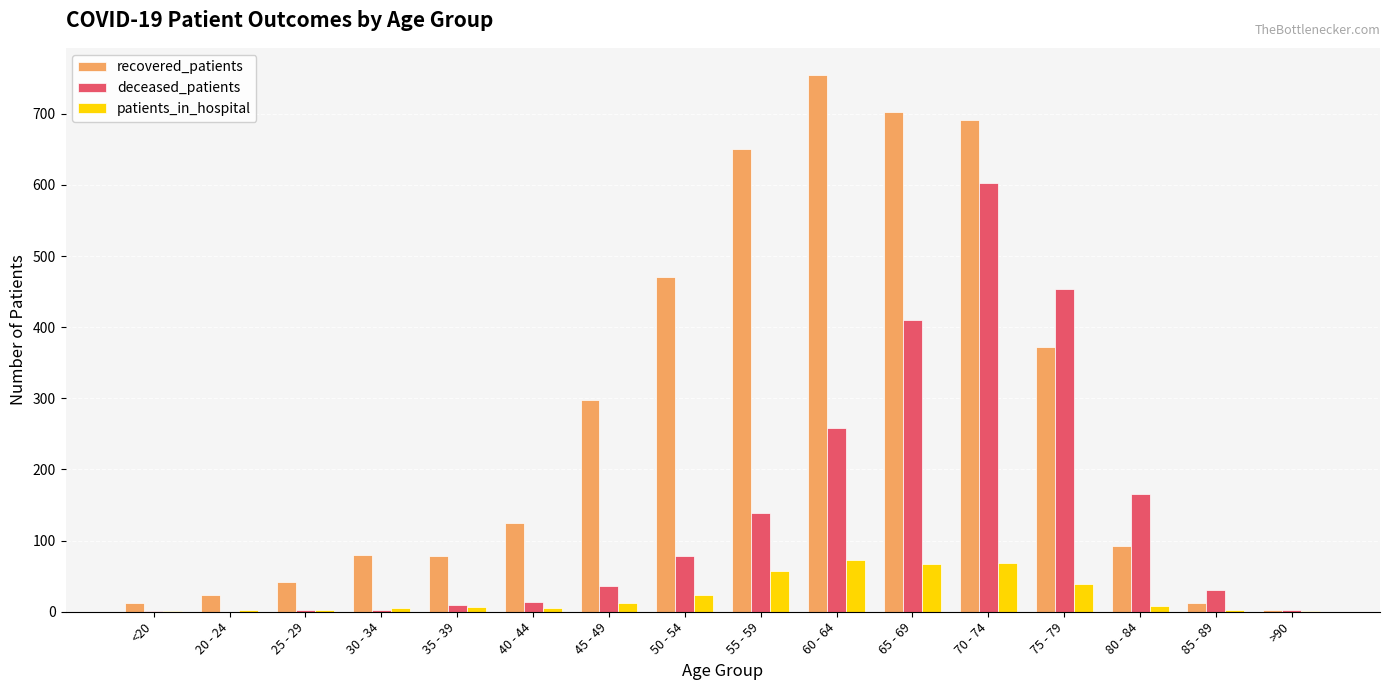

Read the patients_in_hospital value at 35 - 39, to the nearest 10.

10